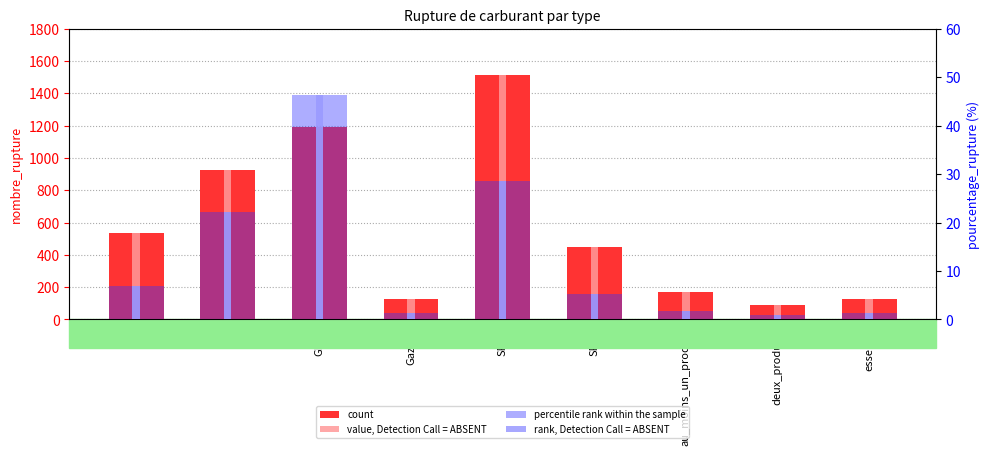

Does the chart contain any negative values?

No